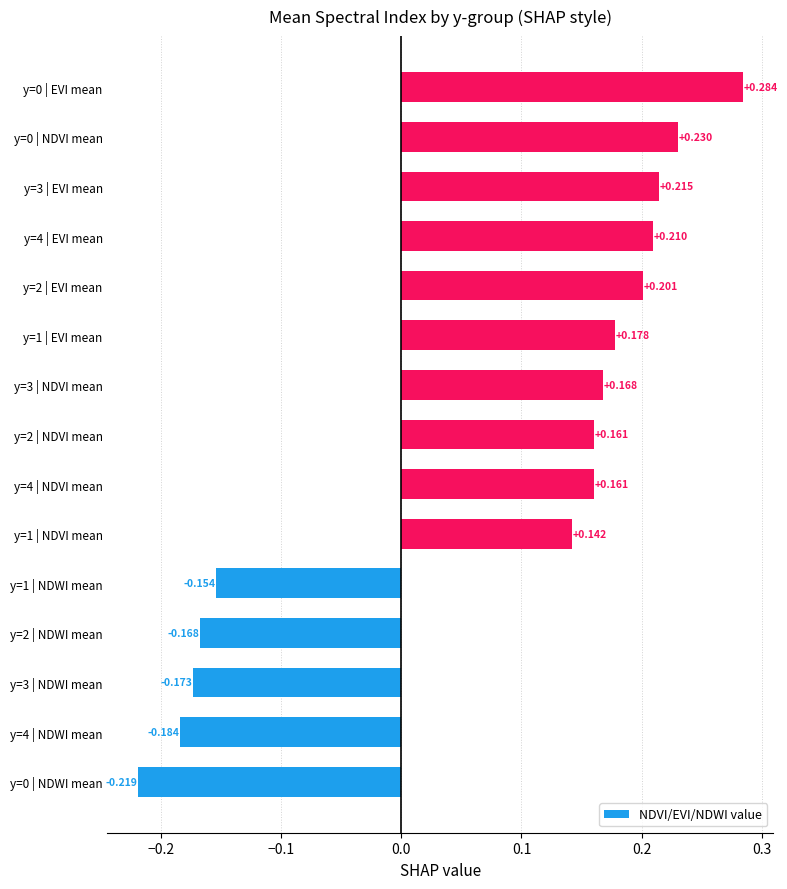

At which label is the value closest to 0?

y=1 | NDVI mean